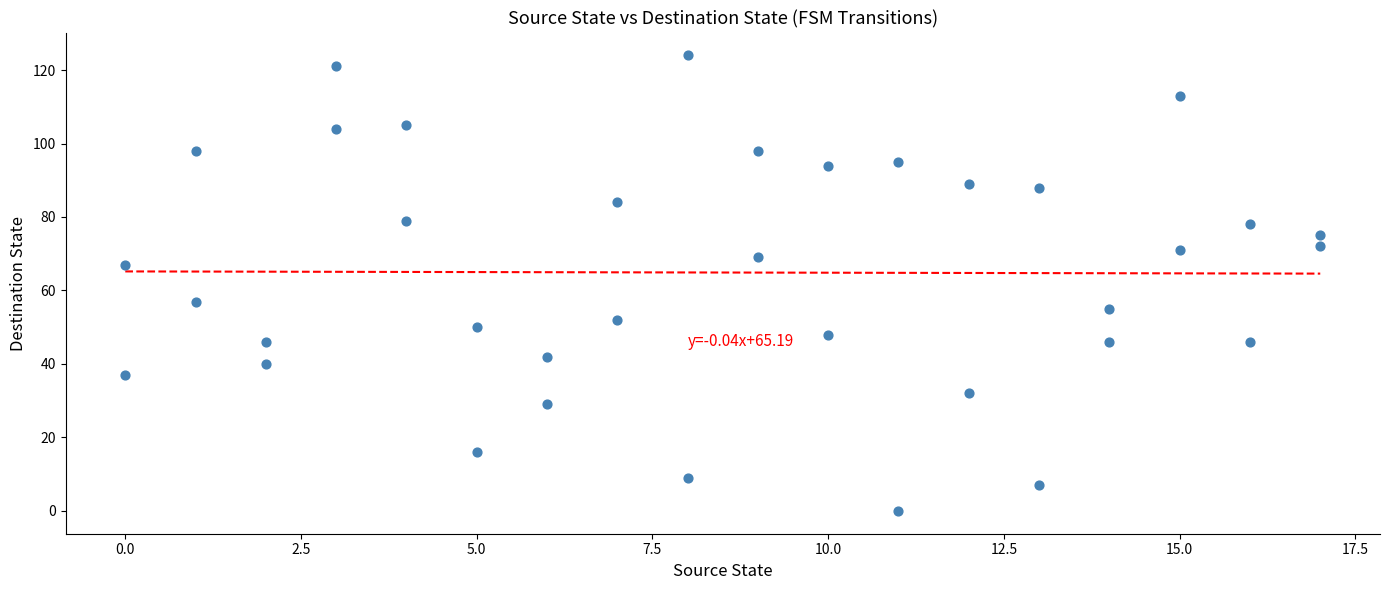

What is the range of X values (max minus min)?

17